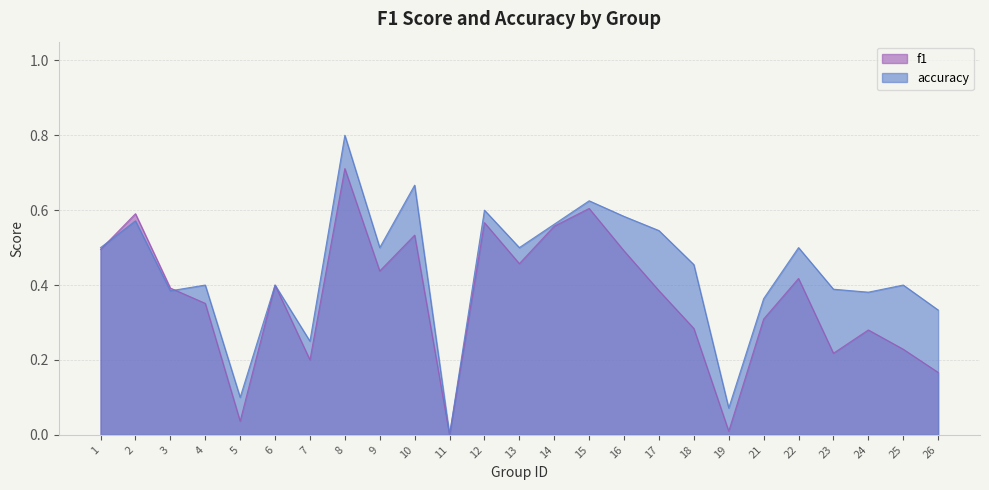

What are all the series names shown in the legend?

f1, accuracy